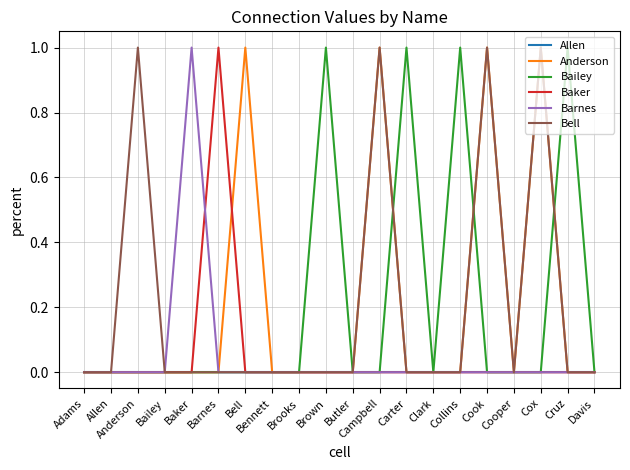

What is the difference between the second highest and minimum values in the Bailey series?

1